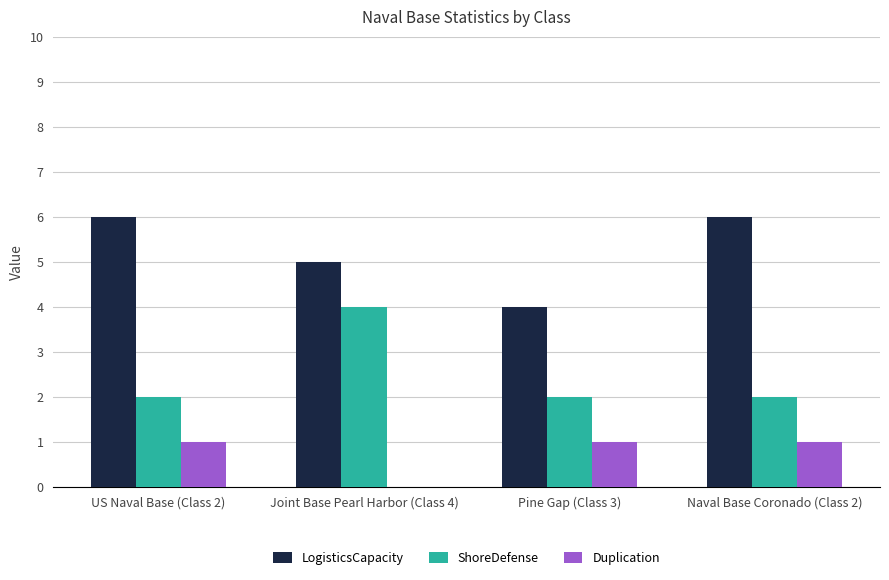

What is the maximum value shown in the chart?

6